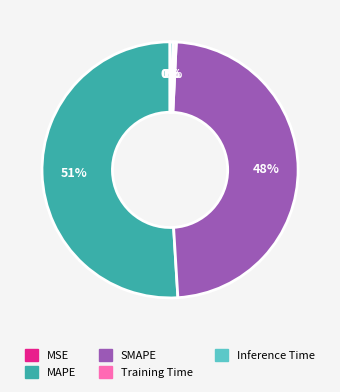

To the nearest percent, what is the average slice percentage?

20%